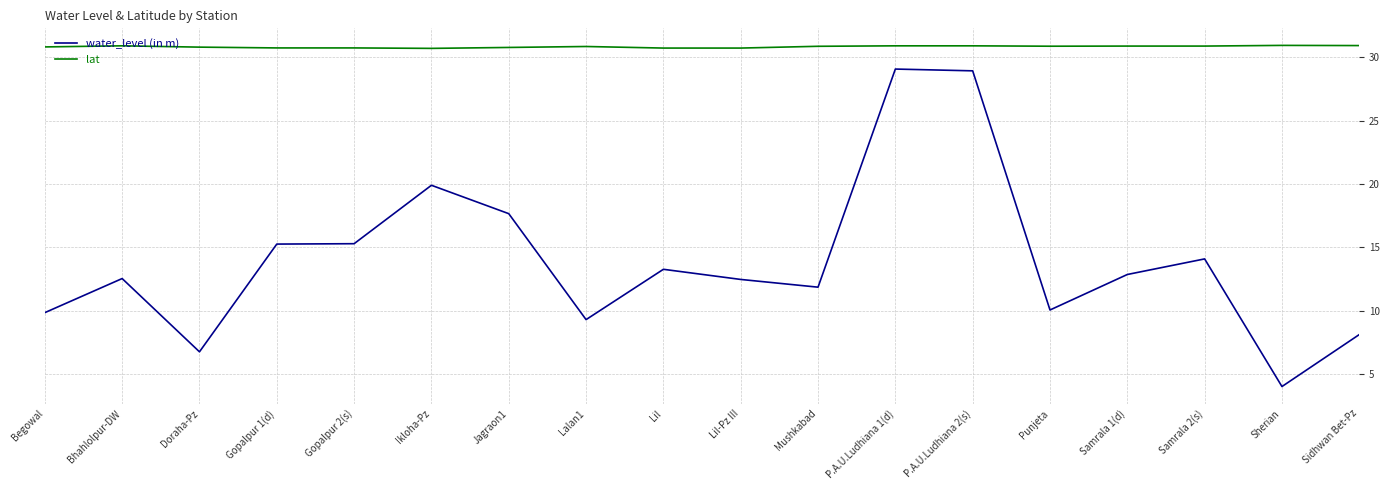

What is the minimum value for water_level (in m)?

4.0